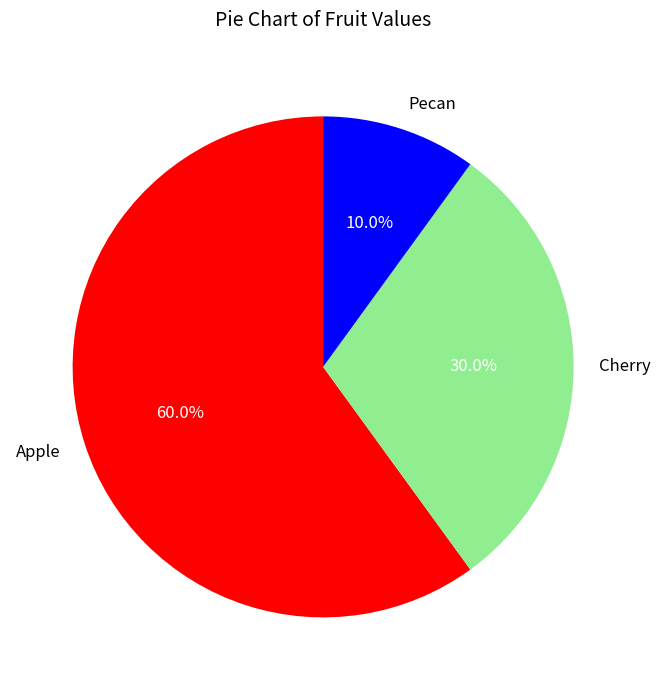

Which category has the smallest portion of the pie?

Pecan